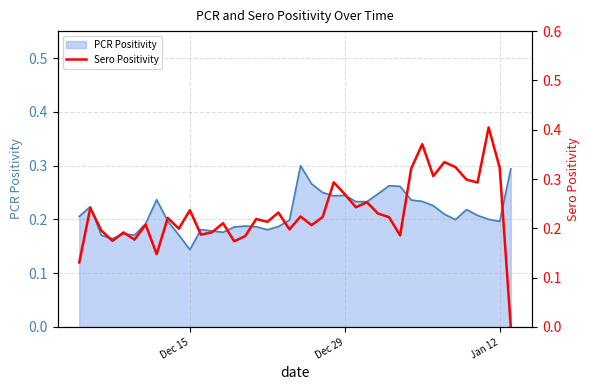

Where is PCR Positivity nearest to the value 0?

Dec 15